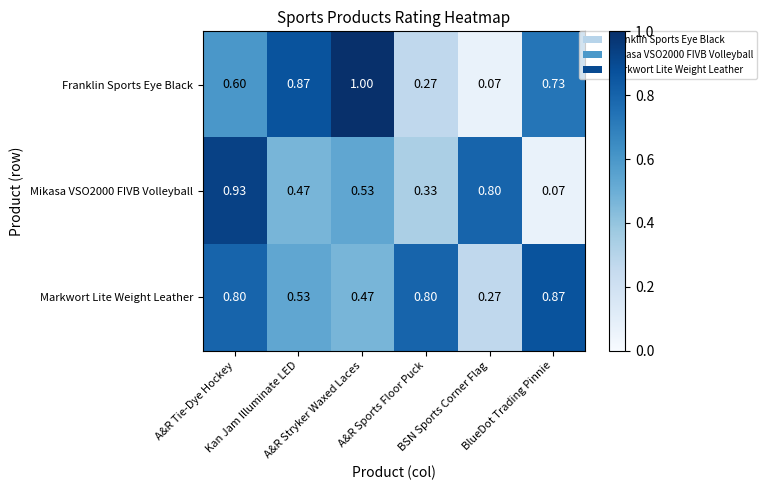

Which series has the widest spread of values?

Franklin Sports Eye Black